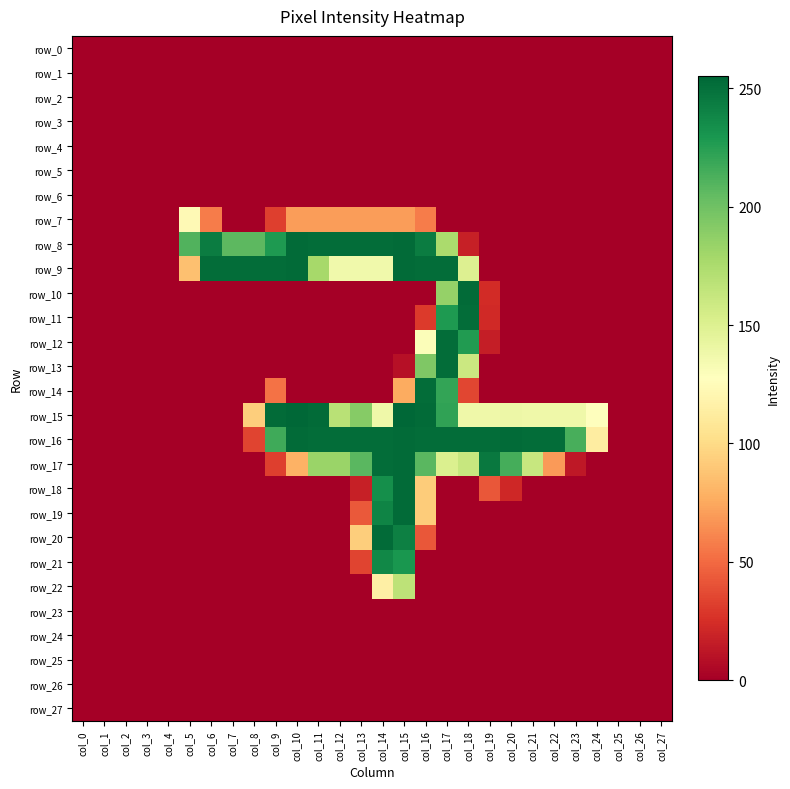

Reading left to right, list all the values displayed in this chart.

row_0: col_0=0	col_1=0	col_2=0	col_3=0	col_4=0	col_5=0	col_6=0	col_7=0	col_8=0	col_9=0	col_10=0	col_11=0	col_12=0	col_13=0	col_14=0	col_15=0	col_16=0	col_17=0	col_18=0	col_19=0	col_20=0	col_21=0	col_22=0	col_23=0	col_24=0	col_25=0	col_26=0	col_27=0
row_1: col_0=0	col_1=0	col_2=0	col_3=0	col_4=0	col_5=0	col_6=0	col_7=0	col_8=0	col_9=0	col_10=0	col_11=0	col_12=0	col_13=0	col_14=0	col_15=0	col_16=0	col_17=0	col_18=0	col_19=0	col_20=0	col_21=0	col_22=0	col_23=0	col_24=0	col_25=0	col_26=0	col_27=0
row_2: col_0=0	col_1=0	col_2=0	col_3=0	col_4=0	col_5=0	col_6=0	col_7=0	col_8=0	col_9=0	col_10=0	col_11=0	col_12=0	col_13=0	col_14=0	col_15=0	col_16=0	col_17=0	col_18=0	col_19=0	col_20=0	col_21=0	col_22=0	col_23=0	col_24=0	col_25=0	col_26=0	col_27=0
row_3: col_0=0	col_1=0	col_2=0	col_3=0	col_4=0	col_5=0	col_6=0	col_7=0	col_8=0	col_9=0	col_10=0	col_11=0	col_12=0	col_13=0	col_14=0	col_15=0	col_16=0	col_17=0	col_18=0	col_19=0	col_20=0	col_21=0	col_22=0	col_23=0	col_24=0	col_25=0	col_26=0	col_27=0
row_4: col_0=0	col_1=0	col_2=0	col_3=0	col_4=0	col_5=0	col_6=0	col_7=0	col_8=0	col_9=0	col_10=0	col_11=0	col_12=0	col_13=0	col_14=0	col_15=0	col_16=0	col_17=0	col_18=0	col_19=0	col_20=0	col_21=0	col_22=0	col_23=0	col_24=0	col_25=0	col_26=0	col_27=0
row_5: col_0=0	col_1=0	col_2=0	col_3=0	col_4=0	col_5=0	col_6=0	col_7=0	col_8=0	col_9=0	col_10=0	col_11=0	col_12=0	col_13=0	col_14=0	col_15=0	col_16=0	col_17=0	col_18=0	col_19=0	col_20=0	col_21=0	col_22=0	col_23=0	col_24=0	col_25=0	col_26=0	col_27=0
row_6: col_0=0	col_1=0	col_2=0	col_3=0	col_4=0	col_5=0	col_6=0	col_7=0	col_8=0	col_9=0	col_10=0	col_11=0	col_12=0	col_13=0	col_14=0	col_15=0	col_16=0	col_17=0	col_18=0	col_19=0	col_20=0	col_21=0	col_22=0	col_23=0	col_24=0	col_25=0	col_26=0	col_27=0
row_7: col_0=0	col_1=0	col_2=0	col_3=0	col_4=0	col_5=123	col_6=57	col_7=0	col_8=0	col_9=32	col_10=70	col_11=70	col_12=70	col_13=70	col_14=70	col_15=70	col_16=57	col_17=0	col_18=0	col_19=0	col_20=0	col_21=0	col_22=0	col_23=0	col_24=0	col_25=0	col_26=0	col_27=0
row_8: col_0=0	col_1=0	col_2=0	col_3=0	col_4=0	col_5=211	col_6=244	col_7=207	col_8=207	col_9=228	col_10=253	col_11=252	col_12=252	col_13=252	col_14=252	col_15=253	col_16=244	col_17=176	col_18=17	col_19=0	col_20=0	col_21=0	col_22=0	col_23=0	col_24=0	col_25=0	col_26=0	col_27=0
row_9: col_0=0	col_1=0	col_2=0	col_3=0	col_4=0	col_5=86	col_6=252	col_7=252	col_8=252	col_9=252	col_10=253	col_11=178	col_12=137	col_13=137	col_14=137	col_15=253	col_16=252	col_17=252	col_18=150	col_19=0	col_20=0	col_21=0	col_22=0	col_23=0	col_24=0	col_25=0	col_26=0	col_27=0
row_10: col_0=0	col_1=0	col_2=0	col_3=0	col_4=0	col_5=0	col_6=0	col_7=0	col_8=0	col_9=0	col_10=0	col_11=0	col_12=0	col_13=0	col_14=0	col_15=0	col_16=0	col_17=185	col_18=253	col_19=23	col_20=0	col_21=0	col_22=0	col_23=0	col_24=0	col_25=0	col_26=0	col_27=0
row_11: col_0=0	col_1=0	col_2=0	col_3=0	col_4=0	col_5=0	col_6=0	col_7=0	col_8=0	col_9=0	col_10=0	col_11=0	col_12=0	col_13=0	col_14=0	col_15=0	col_16=30	col_17=228	col_18=252	col_19=22	col_20=0	col_21=0	col_22=0	col_23=0	col_24=0	col_25=0	col_26=0	col_27=0
row_12: col_0=0	col_1=0	col_2=0	col_3=0	col_4=0	col_5=0	col_6=0	col_7=0	col_8=0	col_9=0	col_10=0	col_11=0	col_12=0	col_13=0	col_14=0	col_15=0	col_16=130	col_17=252	col_18=227	col_19=16	col_20=0	col_21=0	col_22=0	col_23=0	col_24=0	col_25=0	col_26=0	col_27=0
row_13: col_0=0	col_1=0	col_2=0	col_3=0	col_4=0	col_5=0	col_6=0	col_7=0	col_8=0	col_9=0	col_10=0	col_11=0	col_12=0	col_13=0	col_14=0	col_15=9	col_16=194	col_17=252	col_18=160	col_19=0	col_20=0	col_21=0	col_22=0	col_23=0	col_24=0	col_25=0	col_26=0	col_27=0
row_14: col_0=0	col_1=0	col_2=0	col_3=0	col_4=0	col_5=0	col_6=0	col_7=0	col_8=0	col_9=53	col_10=0	col_11=0	col_12=0	col_13=0	col_14=0	col_15=76	col_16=252	col_17=221	col_18=35	col_19=0	col_20=0	col_21=0	col_22=0	col_23=0	col_24=0	col_25=0	col_26=0	col_27=0
row_15: col_0=0	col_1=0	col_2=0	col_3=0	col_4=0	col_5=0	col_6=0	col_7=0	col_8=93	col_9=253	col_10=255	col_11=253	col_12=169	col_13=191	col_14=138	col_15=255	col_16=253	col_17=222	col_18=138	col_19=138	col_20=139	col_21=138	col_22=138	col_23=138	col_24=128	col_25=0	col_26=0	col_27=0
row_16: col_0=0	col_1=0	col_2=0	col_3=0	col_4=0	col_5=0	col_6=0	col_7=0	col_8=34	col_9=217	col_10=253	col_11=252	col_12=252	col_13=252	col_14=252	col_15=253	col_16=252	col_17=252	col_18=252	col_19=252	col_20=253	col_21=252	col_22=252	col_23=214	col_24=113	col_25=0	col_26=0	col_27=0
row_17: col_0=0	col_1=0	col_2=0	col_3=0	col_4=0	col_5=0	col_6=0	col_7=0	col_8=0	col_9=32	col_10=79	col_11=183	col_12=183	col_13=208	col_14=252	col_15=253	col_16=208	col_17=151	col_18=162	col_19=246	col_20=215	col_21=162	col_22=69	col_23=13	col_24=0	col_25=0	col_26=0	col_27=0
row_18: col_0=0	col_1=0	col_2=0	col_3=0	col_4=0	col_5=0	col_6=0	col_7=0	col_8=0	col_9=0	col_10=0	col_11=0	col_12=0	col_13=17	col_14=234	col_15=253	col_16=92	col_17=0	col_18=0	col_19=42	col_20=21	col_21=0	col_22=0	col_23=0	col_24=0	col_25=0	col_26=0	col_27=0
row_19: col_0=0	col_1=0	col_2=0	col_3=0	col_4=0	col_5=0	col_6=0	col_7=0	col_8=0	col_9=0	col_10=0	col_11=0	col_12=0	col_13=43	col_14=240	col_15=253	col_16=92	col_17=0	col_18=0	col_19=0	col_20=0	col_21=0	col_22=0	col_23=0	col_24=0	col_25=0	col_26=0	col_27=0
row_20: col_0=0	col_1=0	col_2=0	col_3=0	col_4=0	col_5=0	col_6=0	col_7=0	col_8=0	col_9=0	col_10=0	col_11=0	col_12=0	col_13=93	col_14=253	col_15=242	col_16=42	col_17=0	col_18=0	col_19=0	col_20=0	col_21=0	col_22=0	col_23=0	col_24=0	col_25=0	col_26=0	col_27=0
row_21: col_0=0	col_1=0	col_2=0	col_3=0	col_4=0	col_5=0	col_6=0	col_7=0	col_8=0	col_9=0	col_10=0	col_11=0	col_12=0	col_13=34	col_14=238	col_15=230	col_16=0	col_17=0	col_18=0	col_19=0	col_20=0	col_21=0	col_22=0	col_23=0	col_24=0	col_25=0	col_26=0	col_27=0
row_22: col_0=0	col_1=0	col_2=0	col_3=0	col_4=0	col_5=0	col_6=0	col_7=0	col_8=0	col_9=0	col_10=0	col_11=0	col_12=0	col_13=0	col_14=115	col_15=167	col_16=0	col_17=0	col_18=0	col_19=0	col_20=0	col_21=0	col_22=0	col_23=0	col_24=0	col_25=0	col_26=0	col_27=0
row_23: col_0=0	col_1=0	col_2=0	col_3=0	col_4=0	col_5=0	col_6=0	col_7=0	col_8=0	col_9=0	col_10=0	col_11=0	col_12=0	col_13=0	col_14=0	col_15=0	col_16=0	col_17=0	col_18=0	col_19=0	col_20=0	col_21=0	col_22=0	col_23=0	col_24=0	col_25=0	col_26=0	col_27=0
row_24: col_0=0	col_1=0	col_2=0	col_3=0	col_4=0	col_5=0	col_6=0	col_7=0	col_8=0	col_9=0	col_10=0	col_11=0	col_12=0	col_13=0	col_14=0	col_15=0	col_16=0	col_17=0	col_18=0	col_19=0	col_20=0	col_21=0	col_22=0	col_23=0	col_24=0	col_25=0	col_26=0	col_27=0
row_25: col_0=0	col_1=0	col_2=0	col_3=0	col_4=0	col_5=0	col_6=0	col_7=0	col_8=0	col_9=0	col_10=0	col_11=0	col_12=0	col_13=0	col_14=0	col_15=0	col_16=0	col_17=0	col_18=0	col_19=0	col_20=0	col_21=0	col_22=0	col_23=0	col_24=0	col_25=0	col_26=0	col_27=0
row_26: col_0=0	col_1=0	col_2=0	col_3=0	col_4=0	col_5=0	col_6=0	col_7=0	col_8=0	col_9=0	col_10=0	col_11=0	col_12=0	col_13=0	col_14=0	col_15=0	col_16=0	col_17=0	col_18=0	col_19=0	col_20=0	col_21=0	col_22=0	col_23=0	col_24=0	col_25=0	col_26=0	col_27=0
row_27: col_0=0	col_1=0	col_2=0	col_3=0	col_4=0	col_5=0	col_6=0	col_7=0	col_8=0	col_9=0	col_10=0	col_11=0	col_12=0	col_13=0	col_14=0	col_15=0	col_16=0	col_17=0	col_18=0	col_19=0	col_20=0	col_21=0	col_22=0	col_23=0	col_24=0	col_25=0	col_26=0	col_27=0